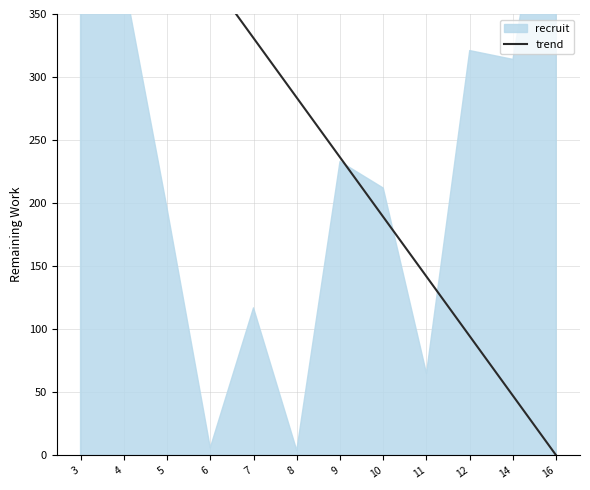

What is the maximum value shown in the chart?

520.0